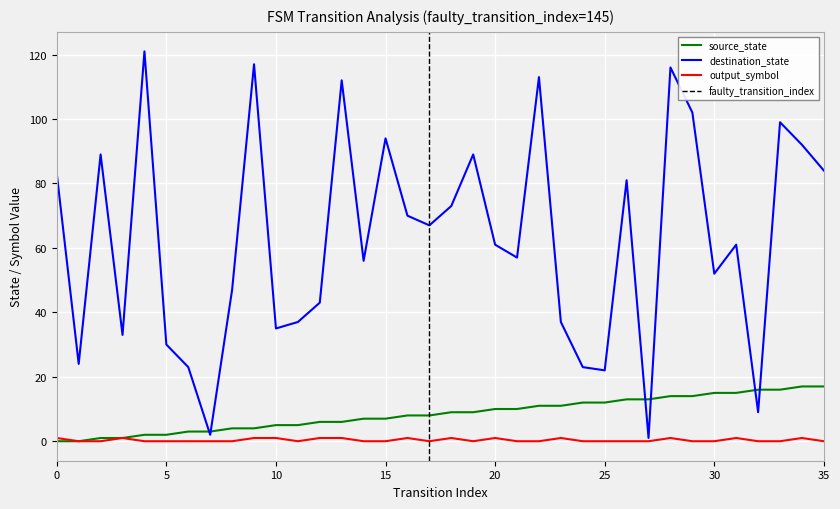

List the labels in order of destination_state value, largest first.

4, 9, 28, 22, 13, 29, 33, 15, 34, 2, 19, 35, 0, 26, 18, 16, 17, 20, 31, 21, 14, 30, 8, 12, 11, 23, 10, 3, 5, 1, 6, 24, 25, 32, 7, 27